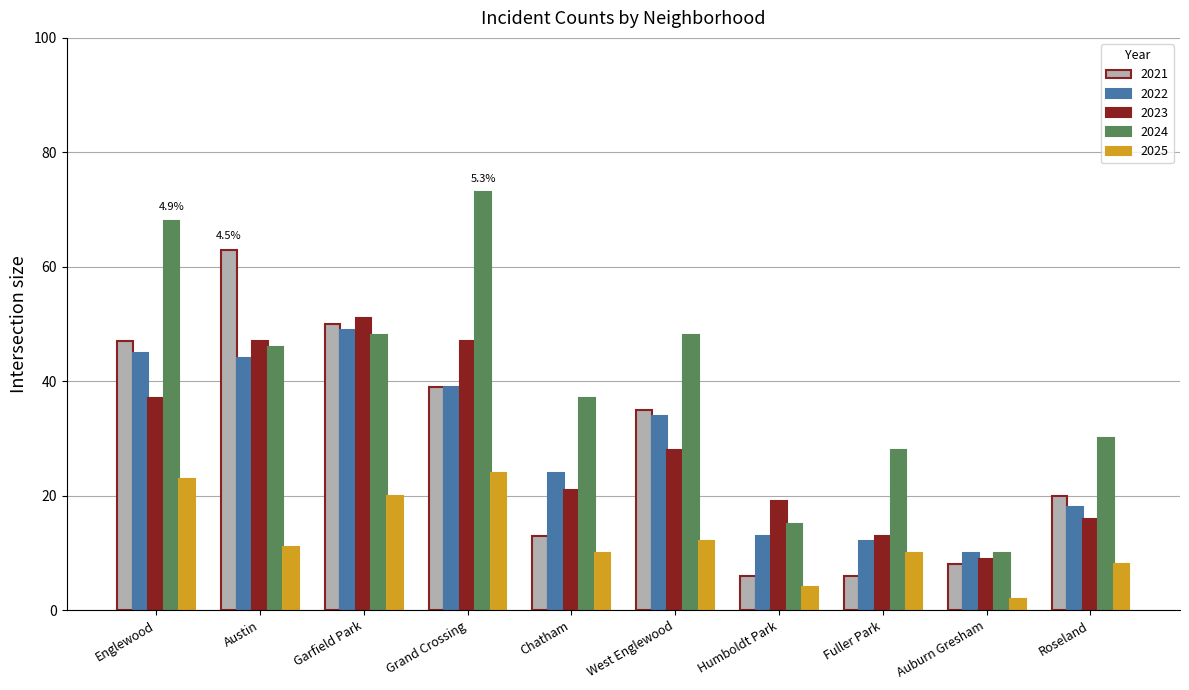

At Chatham, list the series in order from largest to smallest.

2024, 2022, 2023, 2021, 2025